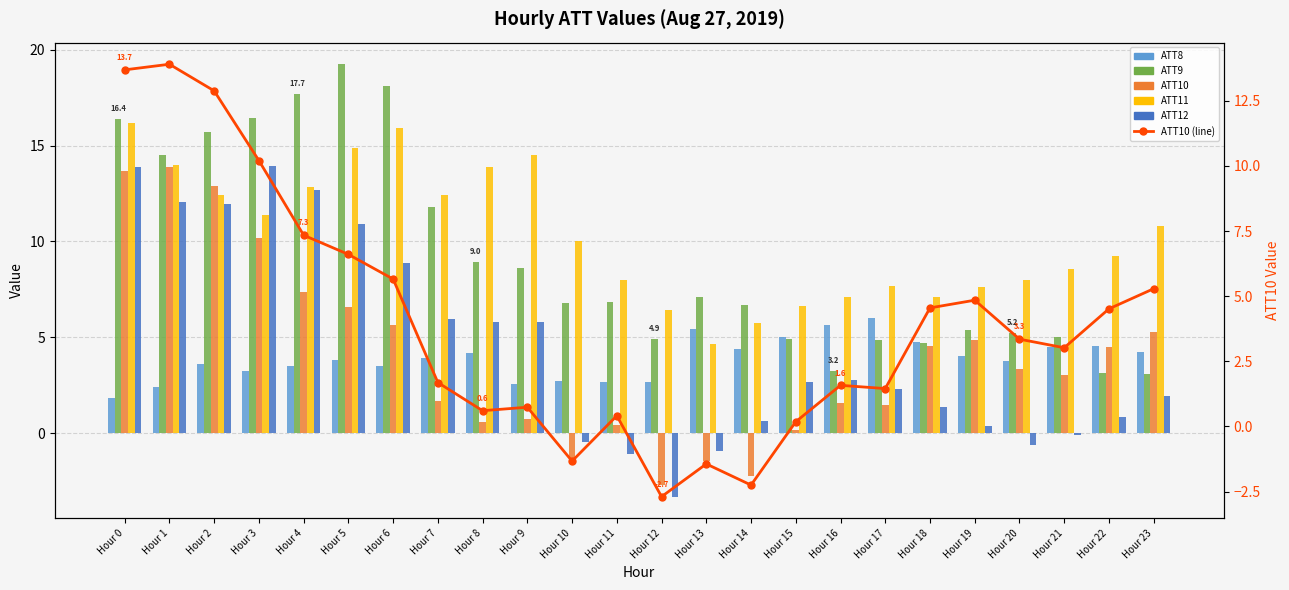

Is the value of ATT10 (line) at Hour 12 greater than the value of ATT9 at Hour 22?

No